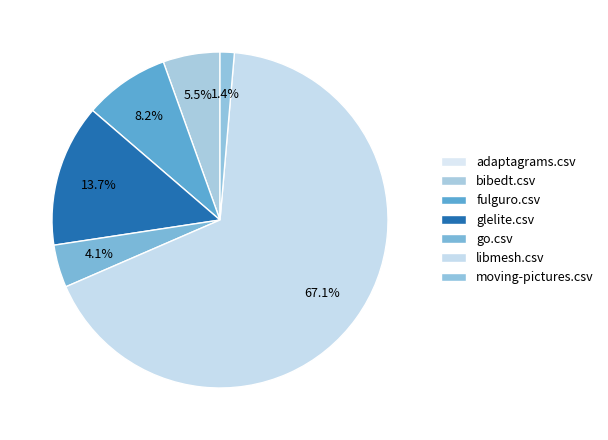

What percentage is NOT represented by moving-pictures.csv?

98.6%